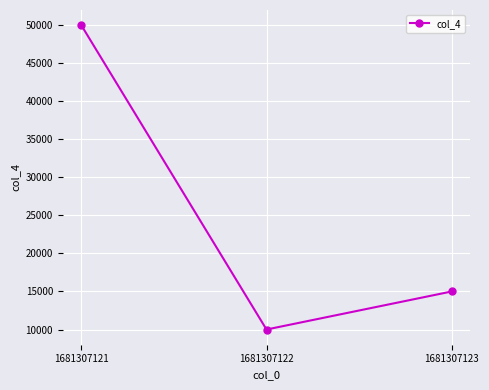

Rank the categories by value from lowest to highest.

1681307122, 1681307123, 1681307121